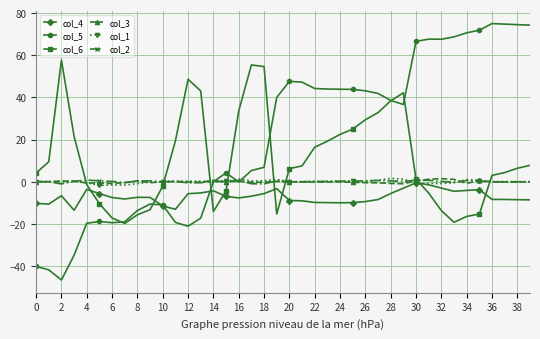

Which series has the largest range (max minus min)?

col_5